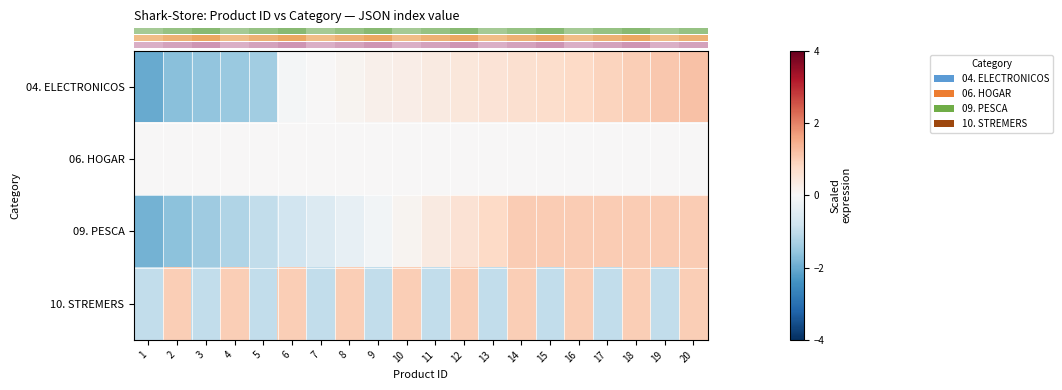

At which category does the chart reach its peak across all series?

20